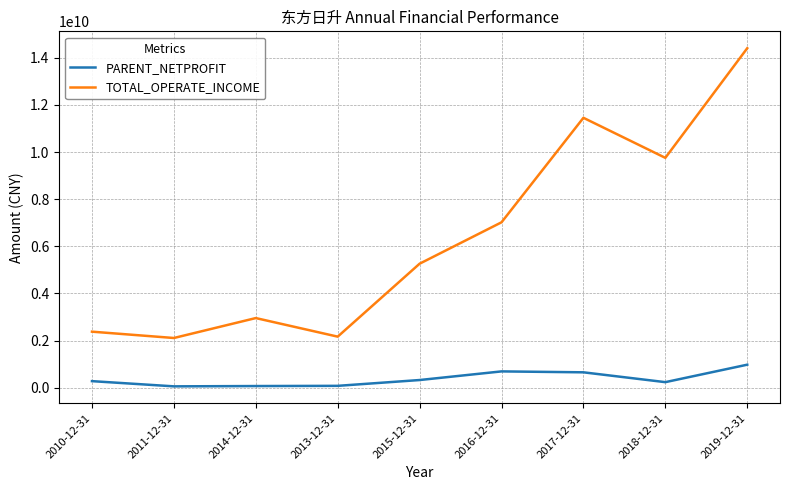

What is the difference between the maximum and second lowest values in the PARENT_NETPROFIT series?

906702169.3